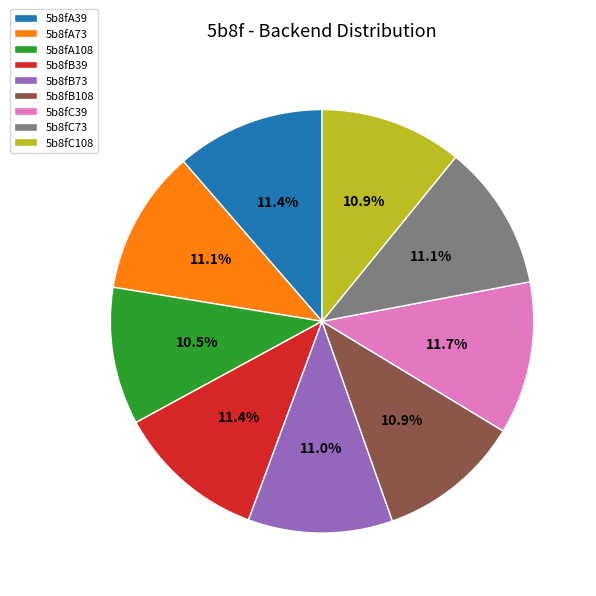

What is the ratio of the value at 5b8fC73 to the value at 5b8fB73?

1.0